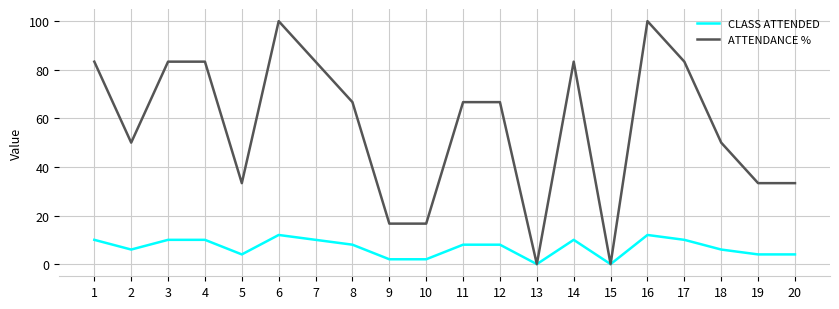

At how many categories does at least one series exceed 34?

13